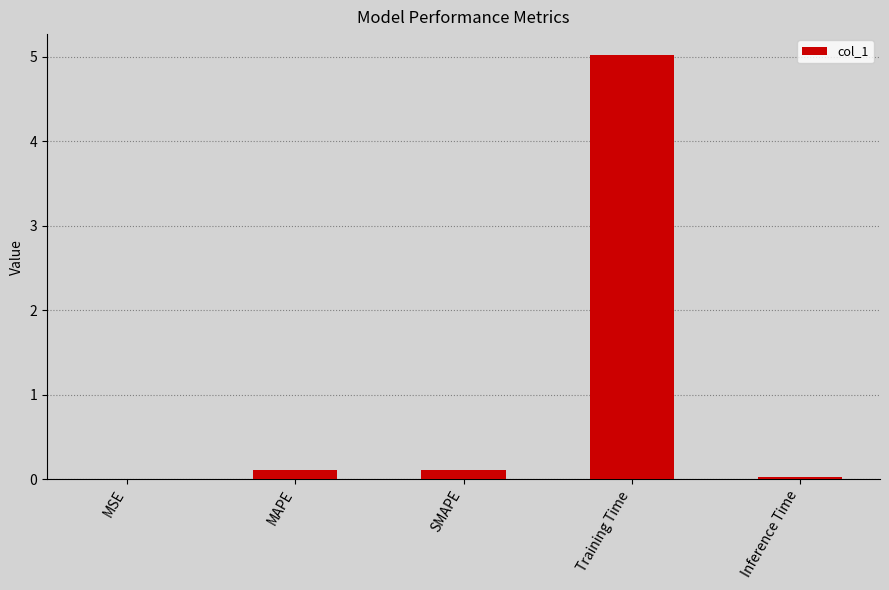

True or false: the data shows 0.0 at MSE.

True